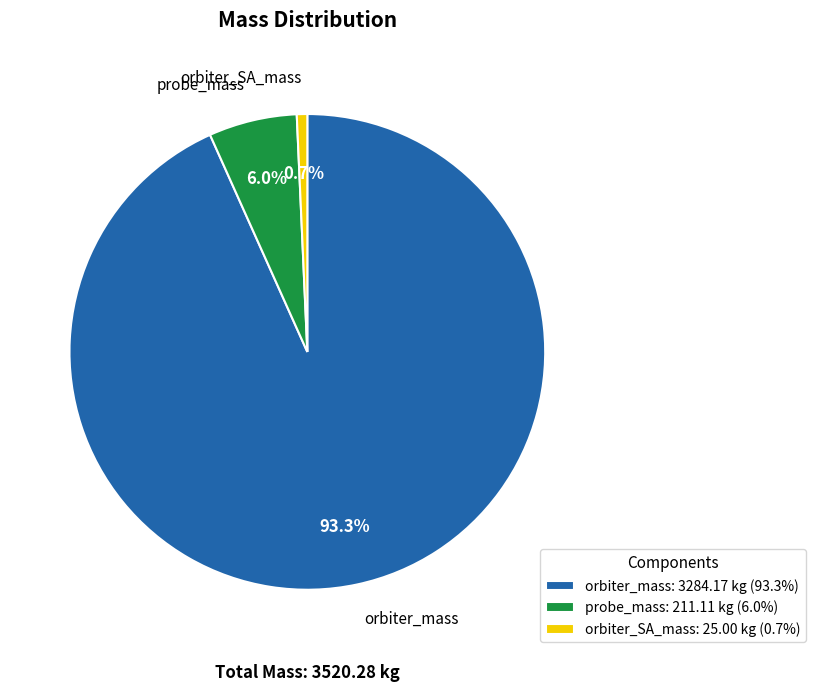

Does any single category account for the majority?

Yes